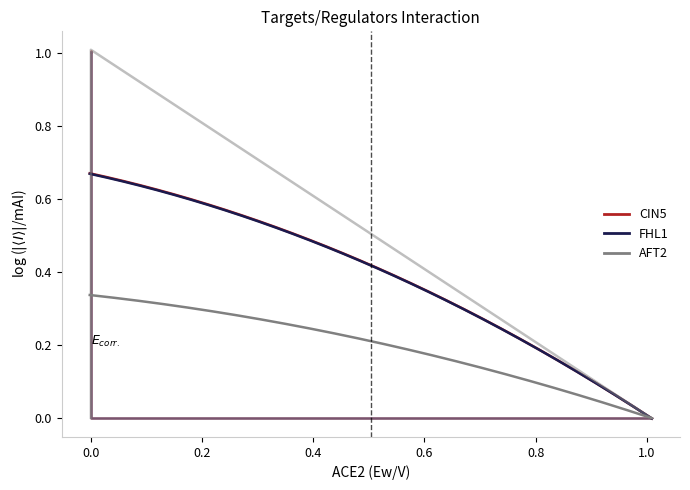

Does the chart have visible grid lines?

No